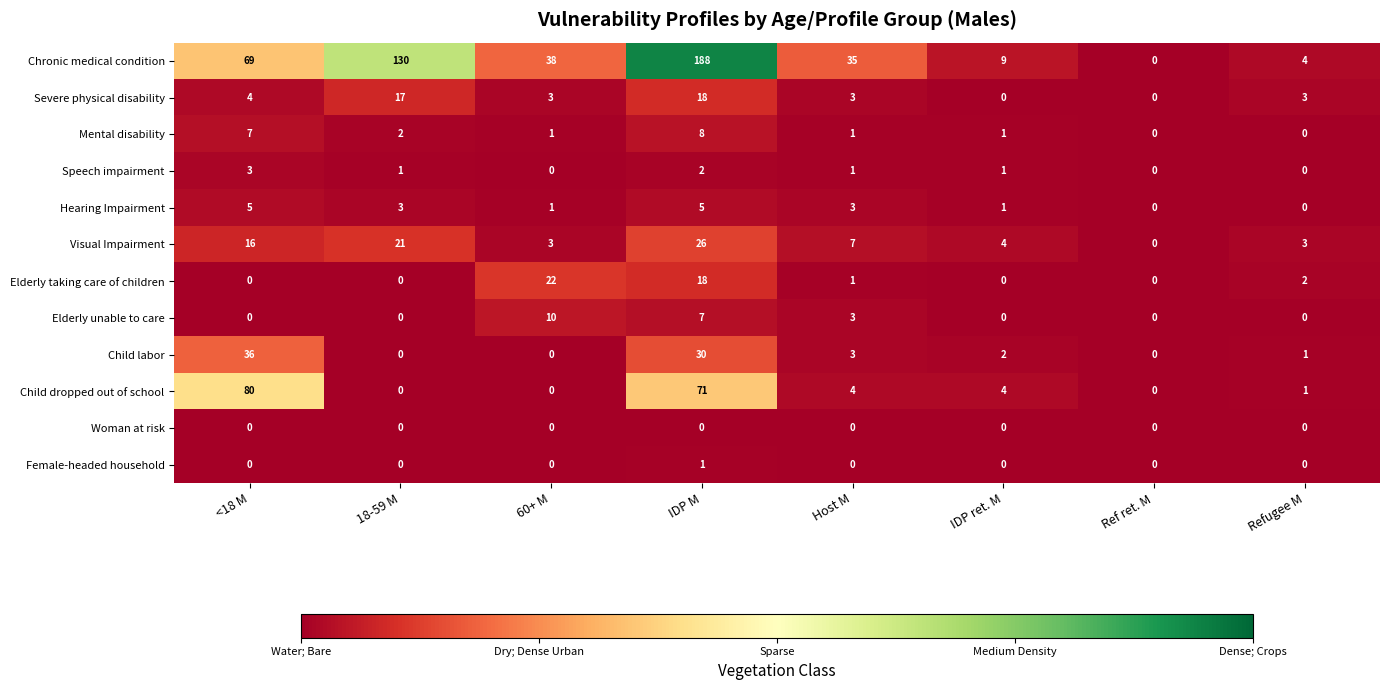

Is it true that Child labor equals 43 at IDP M?

False